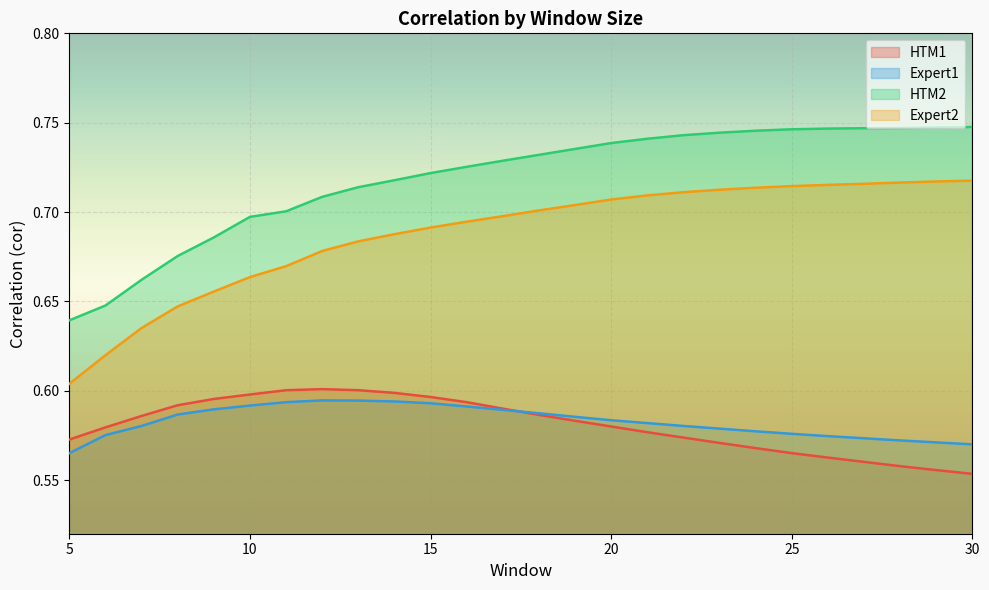

Reading right to left, what are all the values shown in this chart?

HTM1: 0.6	0.6	0.6	0.6	0.6	0.6	0.6	0.6	0.6	0.6	0.6	0.6	0.6	0.6	0.6	0.6	0.6	0.6	0.6	0.6	0.6	0.6	0.6	0.6	0.6	0.6
Expert1: 0.6	0.6	0.6	0.6	0.6	0.6	0.6	0.6	0.6	0.6	0.6	0.6	0.6	0.6	0.6	0.6	0.6	0.6	0.6	0.6	0.6	0.6	0.6	0.6	0.6	0.6
HTM2: 0.7	0.7	0.7	0.7	0.7	0.7	0.7	0.7	0.7	0.7	0.7	0.7	0.7	0.7	0.7	0.7	0.7	0.7	0.7	0.7	0.7	0.7	0.7	0.7	0.6	0.6
Expert2: 0.7	0.7	0.7	0.7	0.7	0.7	0.7	0.7	0.7	0.7	0.7	0.7	0.7	0.7	0.7	0.7	0.7	0.7	0.7	0.7	0.7	0.7	0.6	0.6	0.6	0.6